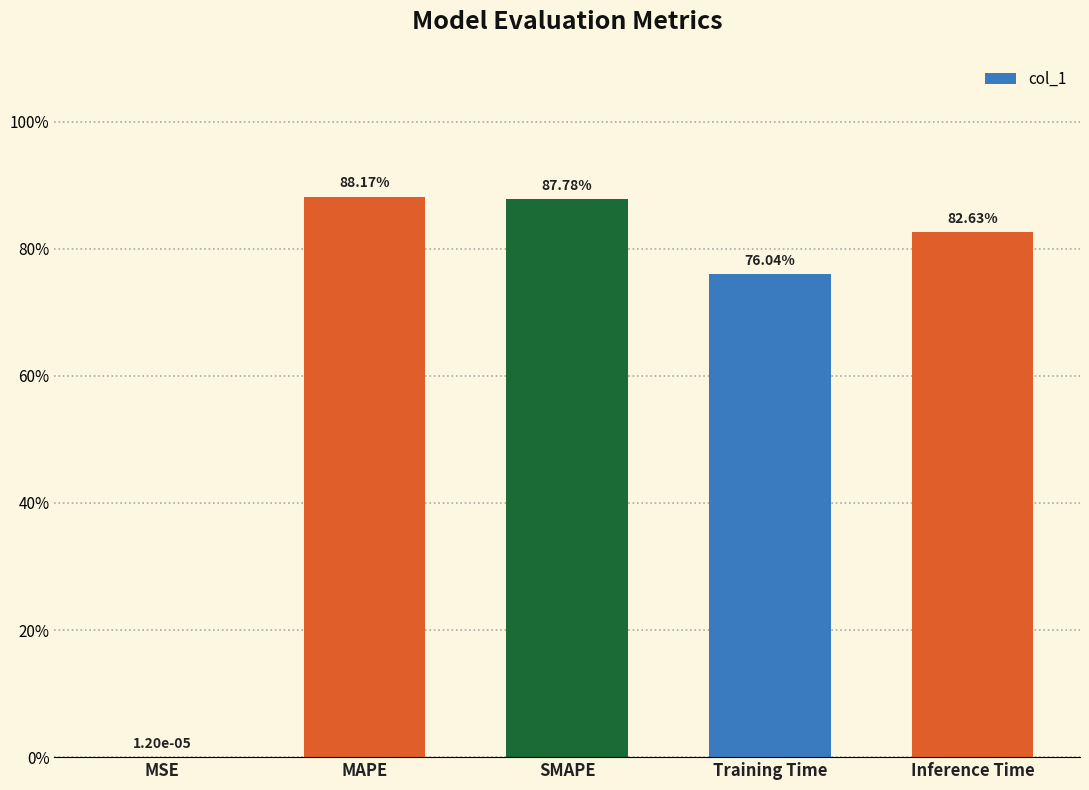

Are the bars horizontal?

No